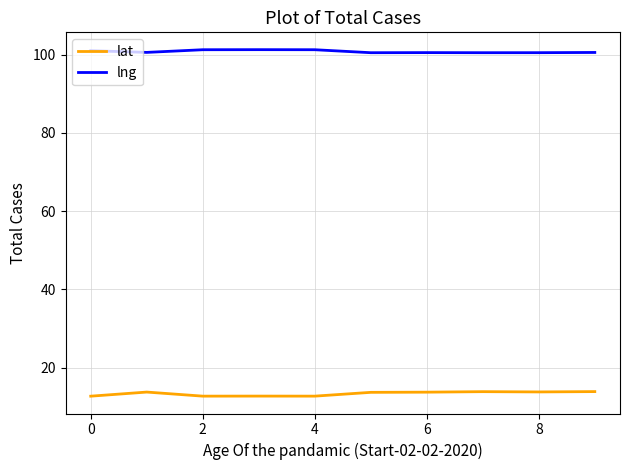

What is the maximum value for lng?

101.3